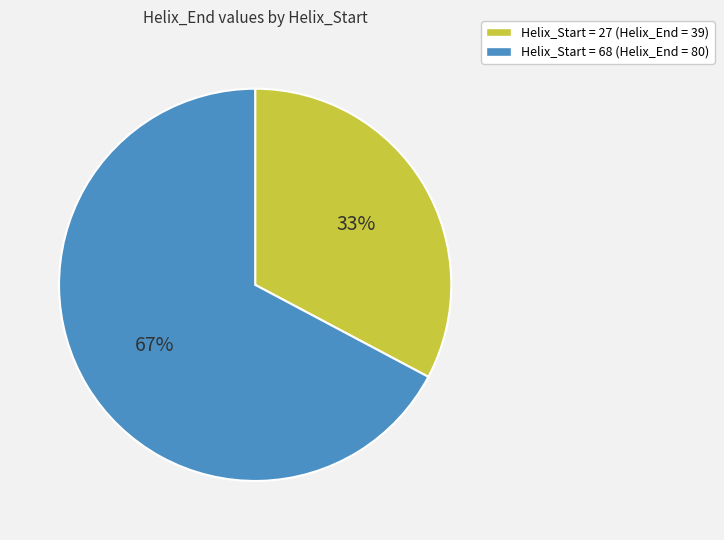

Does any single category account for the majority?

Yes